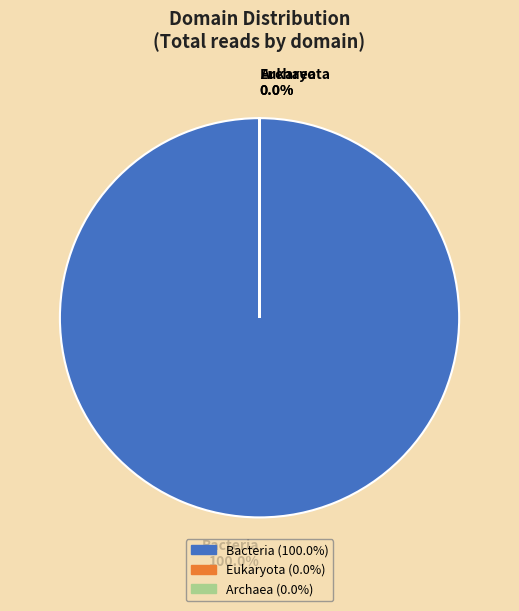

How many segments does this pie chart have?

3